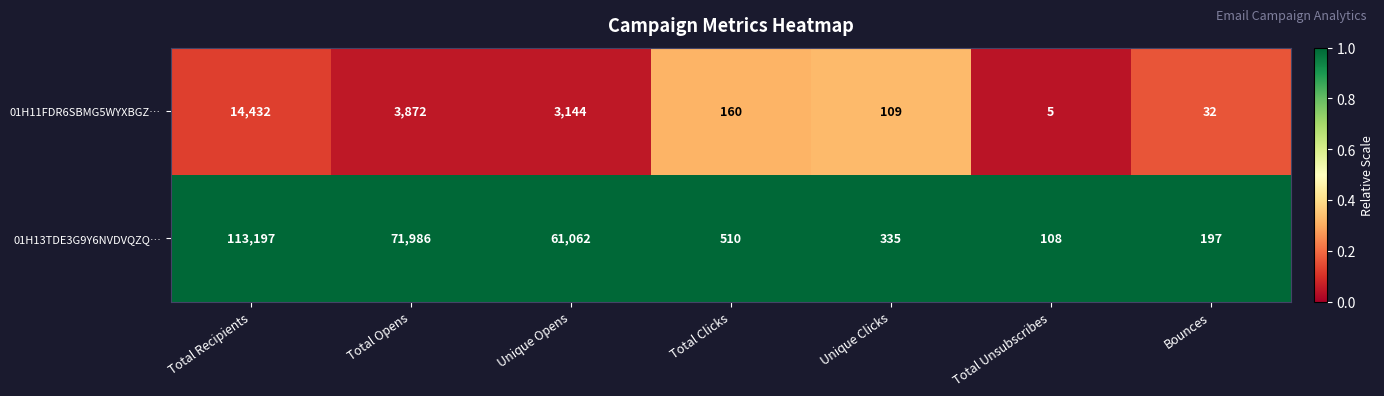

True or false: 01H11FDR6SBMG5WYXBGZ… has a value of 5158 at Unique Opens.

False